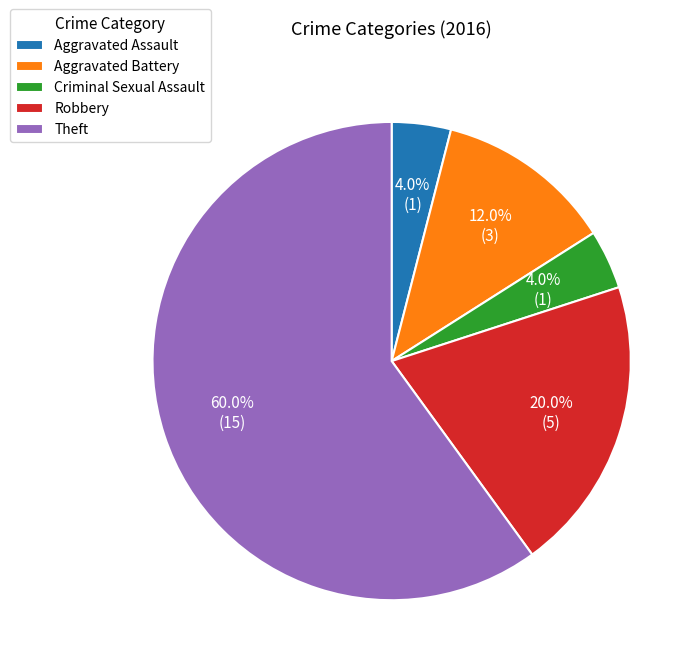

What portion of the pie excludes Robbery?

80.0%